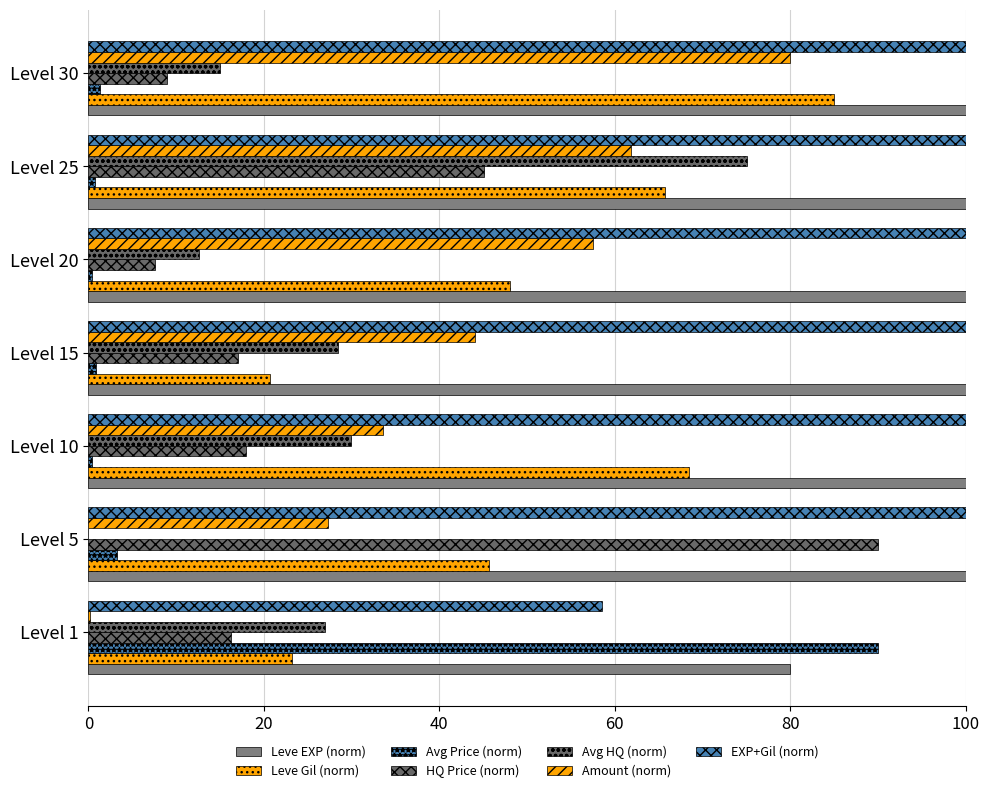

At which label does Leve Gil reach its peak?

Level 30